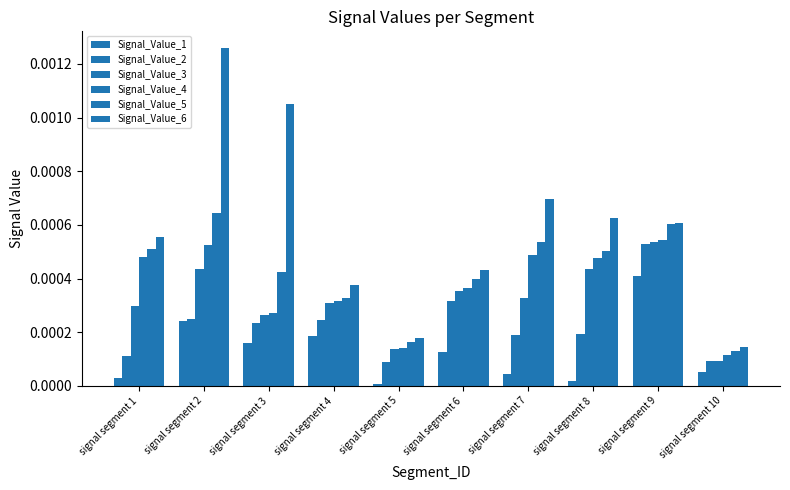

Which series changed the most between signal segment 1 and signal segment 9?

Signal_Value_2